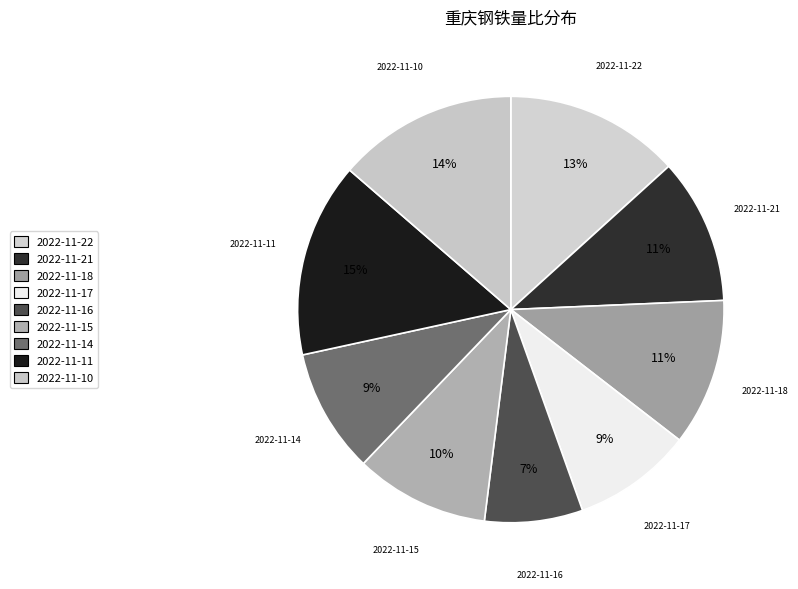

To the nearest percent, what portion does 2022-11-11 represent?

15%